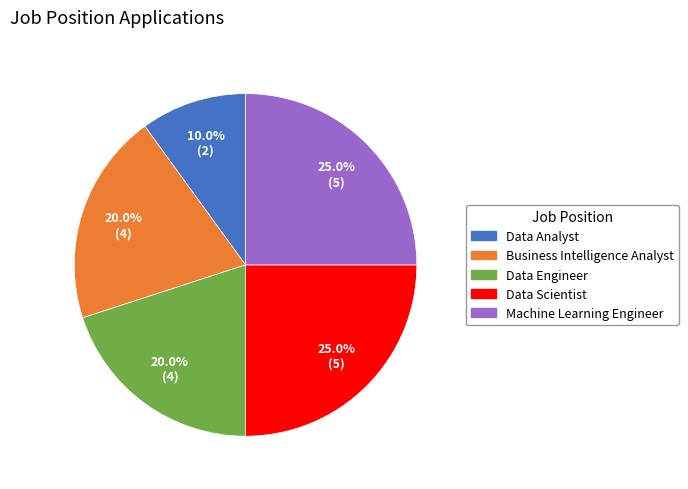

Which has a higher value, Business Intelligence Analyst or Machine Learning Engineer?

Machine Learning Engineer